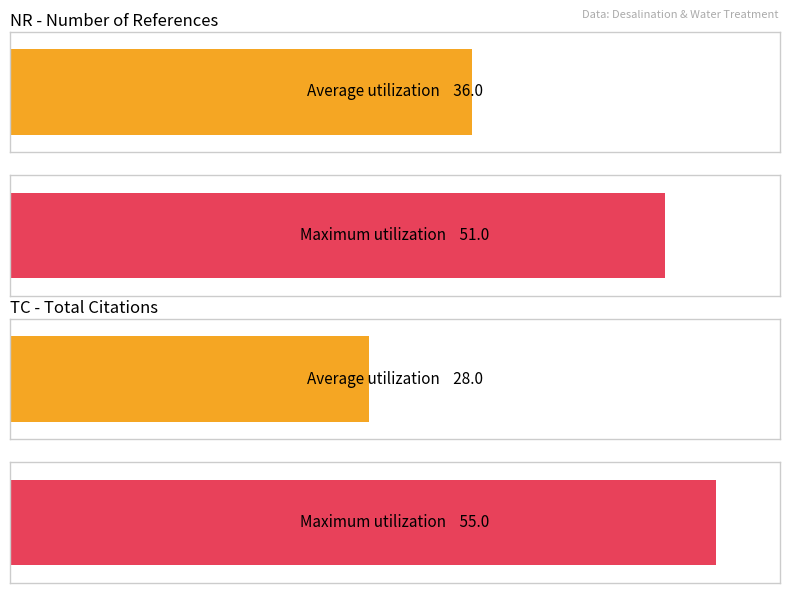

Count the Maximum utilization values in the range 51 to 55.

2